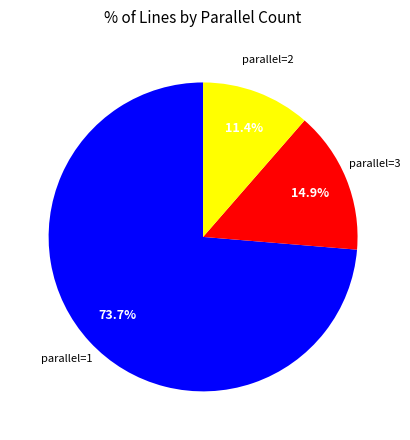

Count the number of slices in the pie.

3